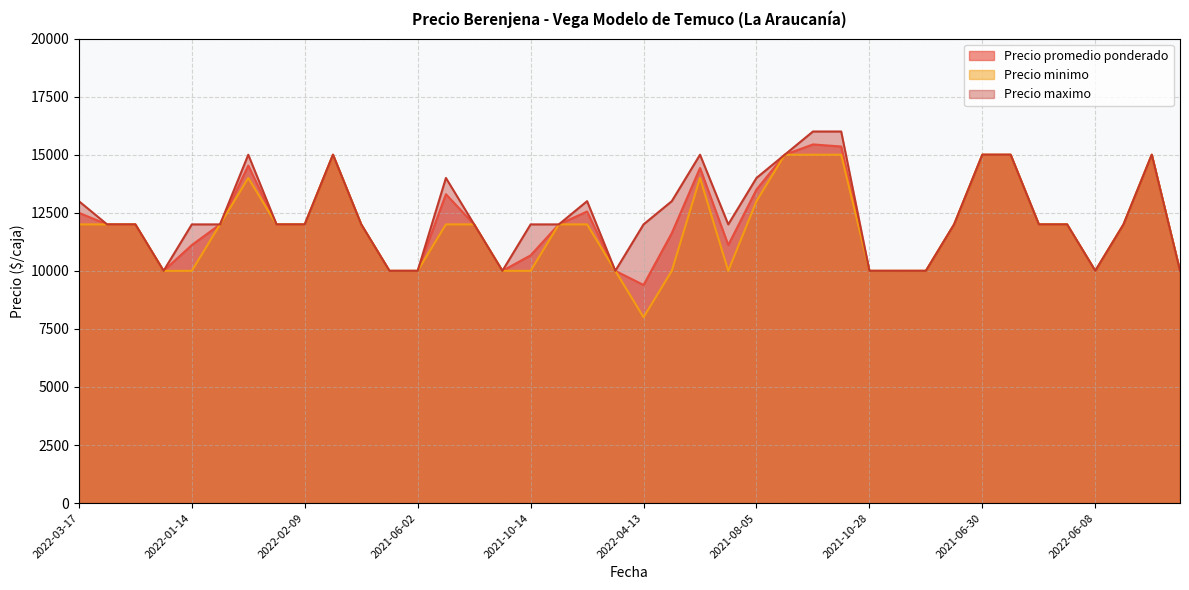

Does the chart have visible grid lines?

Yes